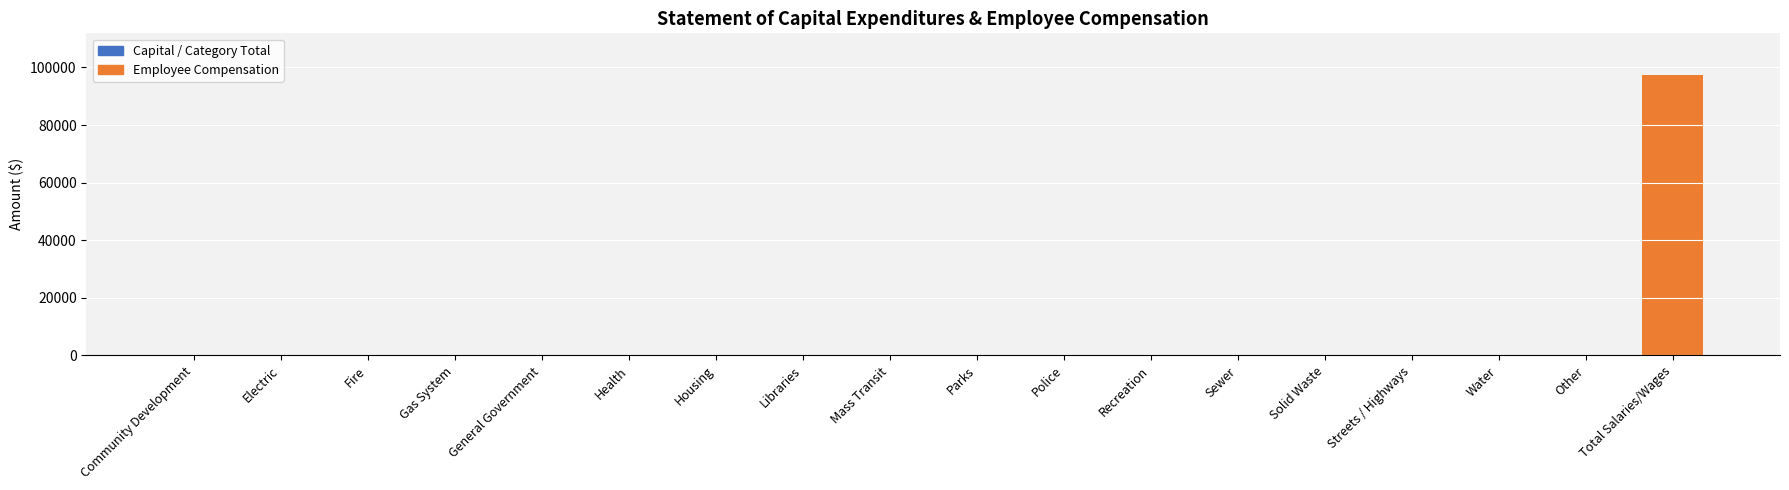

How many data points does each series have?

18